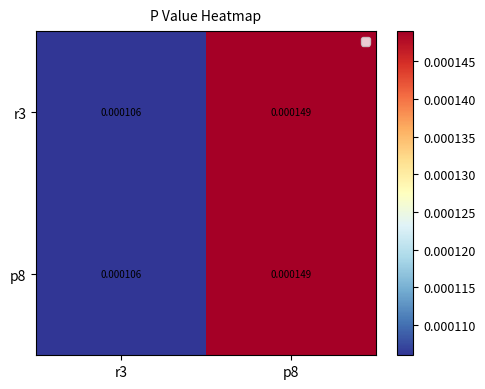

Is it true that p8 equals 0.0 at r3?

False